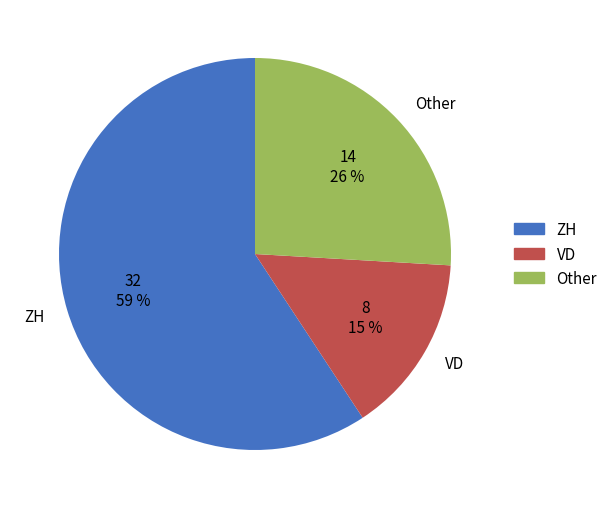

To the nearest percent, what is the difference between the VD and Other slice percentages?

11%